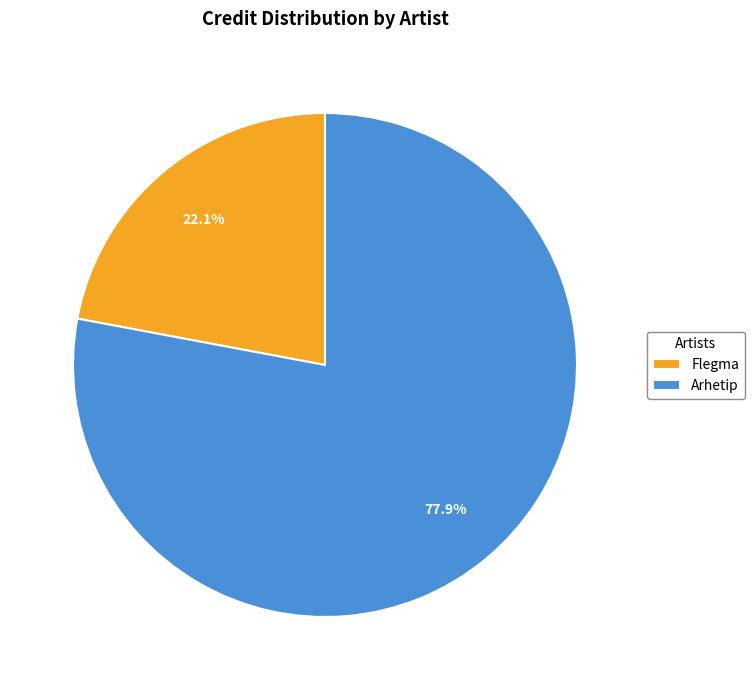

Between Arhetip and Flegma, which is larger?

Arhetip